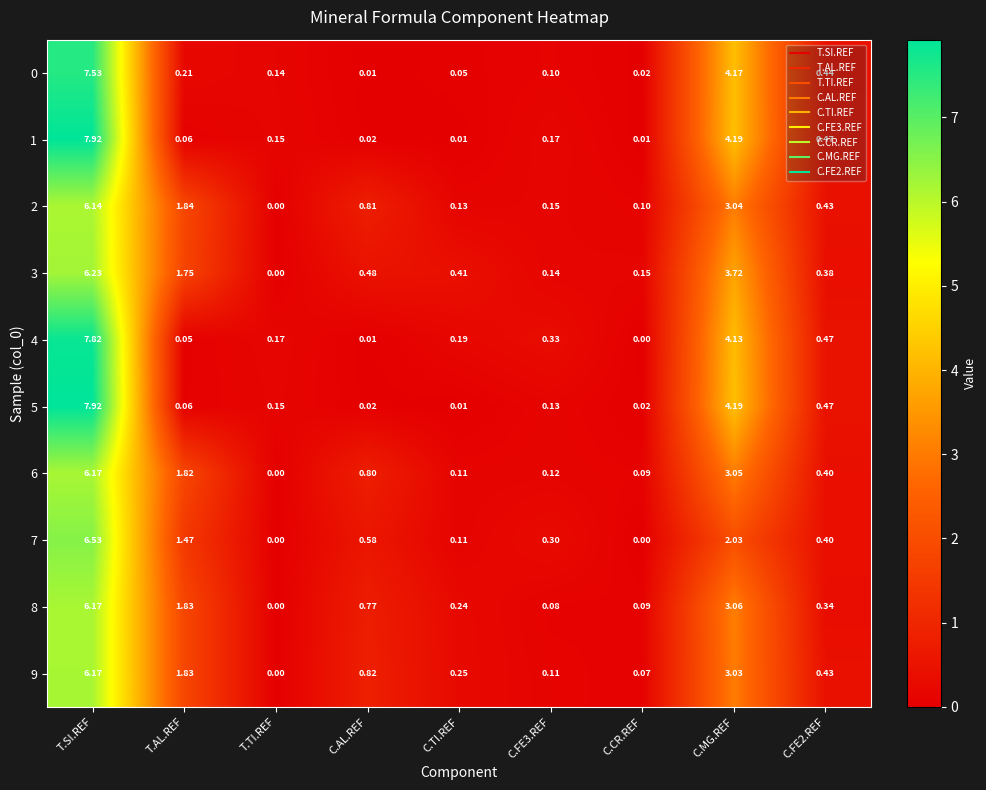

At which category is the sum across all series the highest?

T.SI.REF